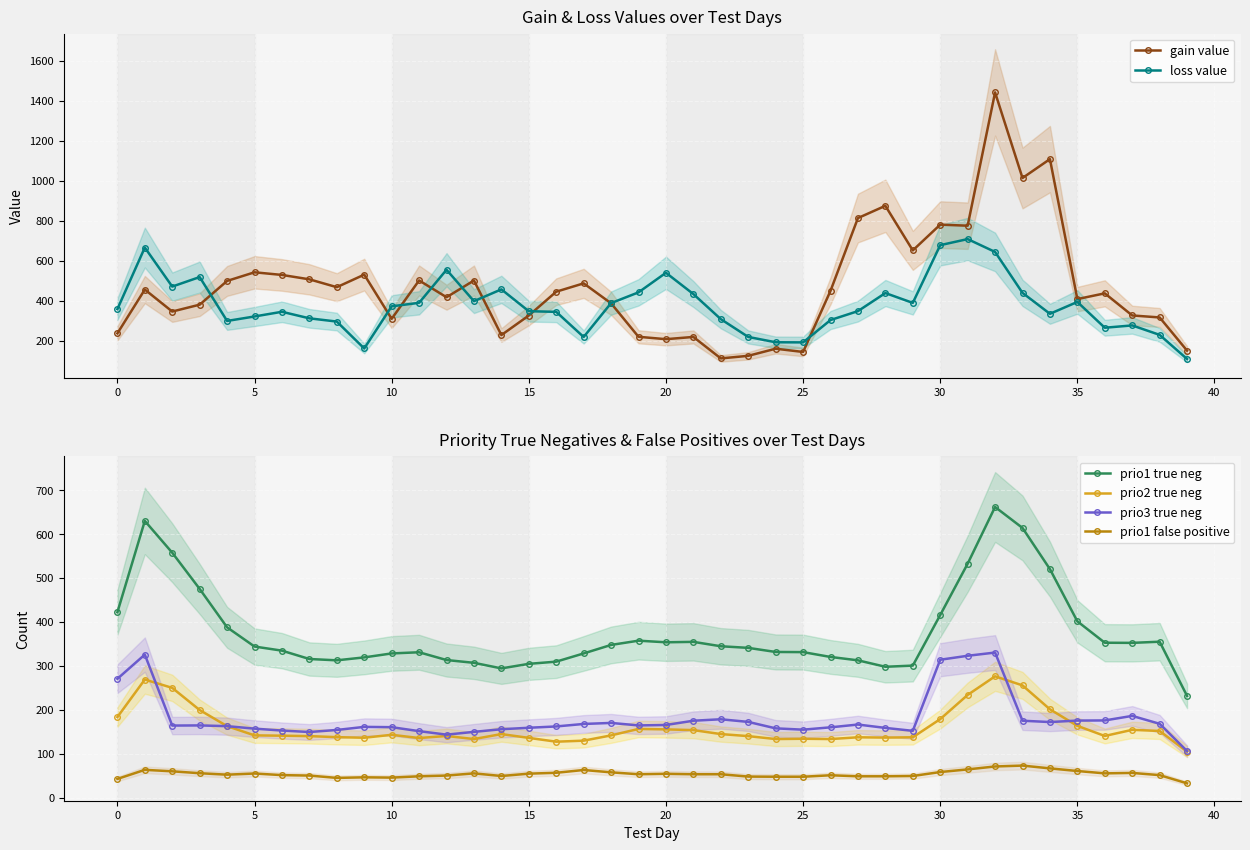

True or false: prio3 true neg and prio1 true neg cross at least once.

False